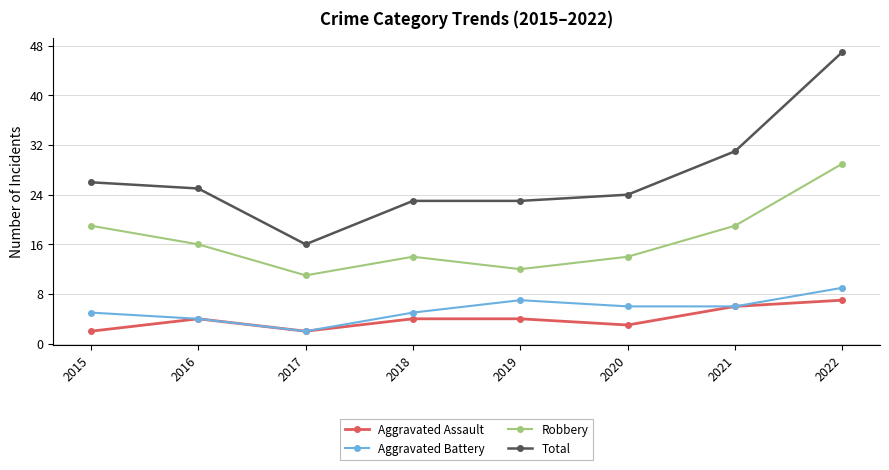

What is the value of the Aggravated Battery point at the 6th from the left?

6